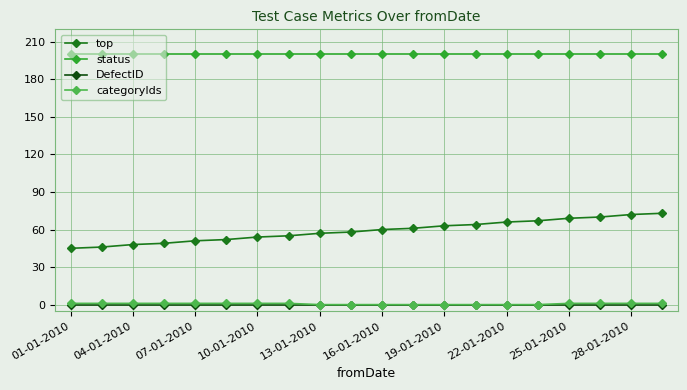

True or false: top and DefectID cross at least once.

False